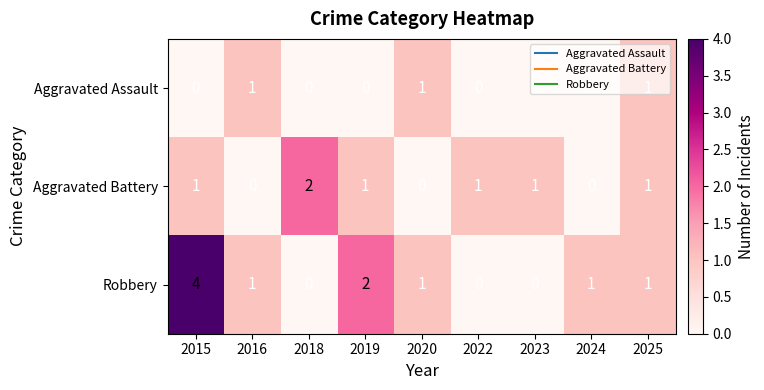

Rank the series by their average value, from lowest to highest.

Aggravated Assault, Aggravated Battery, Robbery